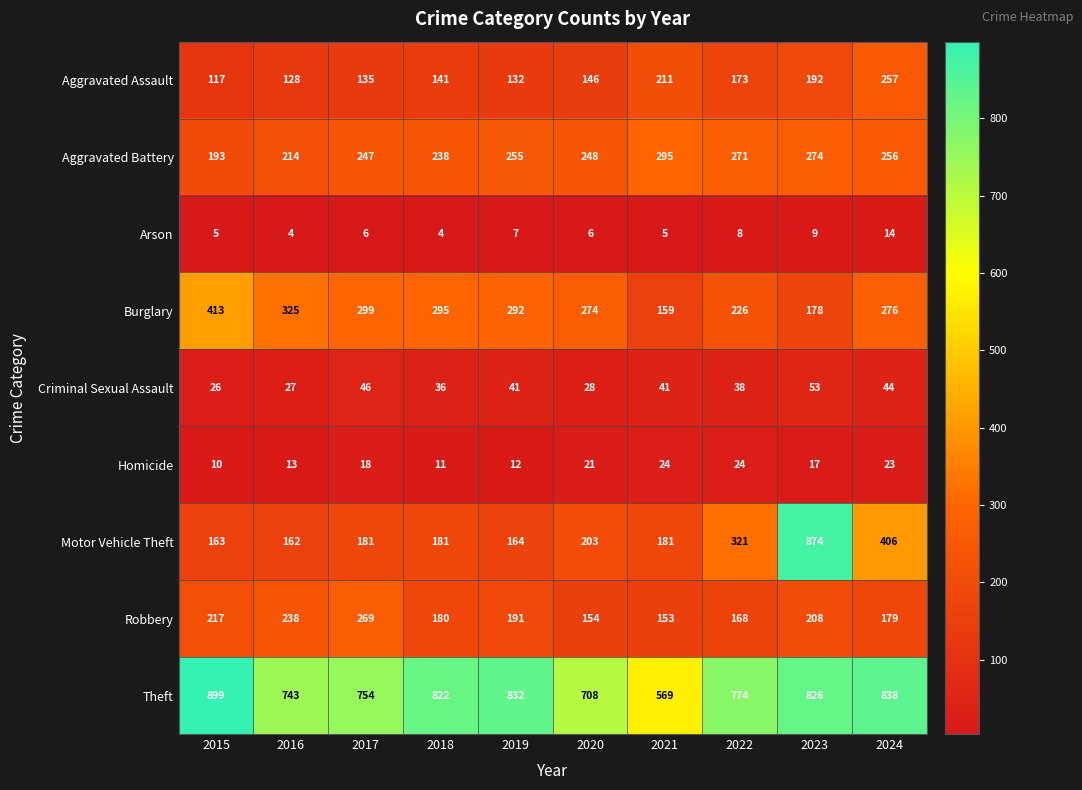

At which category is the sum across all series the highest?

2023